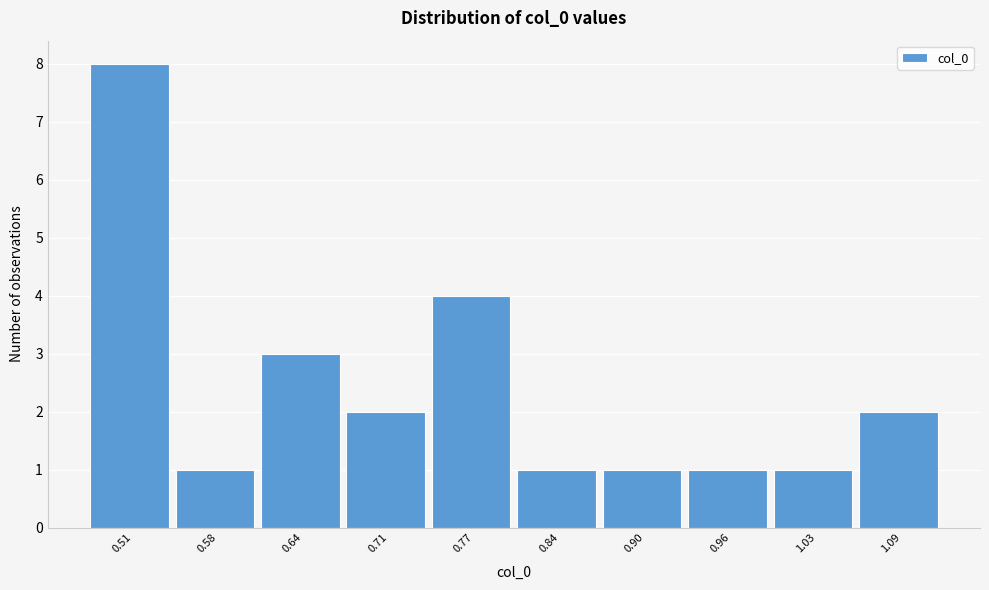

Reading left to right, list all the values displayed in this chart.

0.51=8	0.58=1	0.64=3	0.71=2	0.77=4	0.84=1	0.90=1	0.96=1	1.03=1	1.09=2